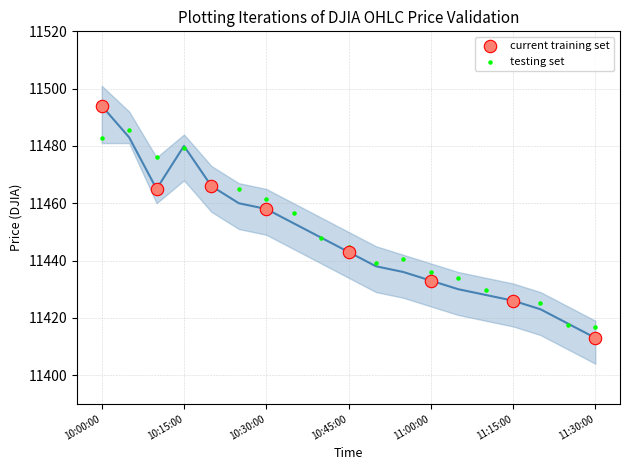

What is the total value across all series at 11:30:00?

22830.0